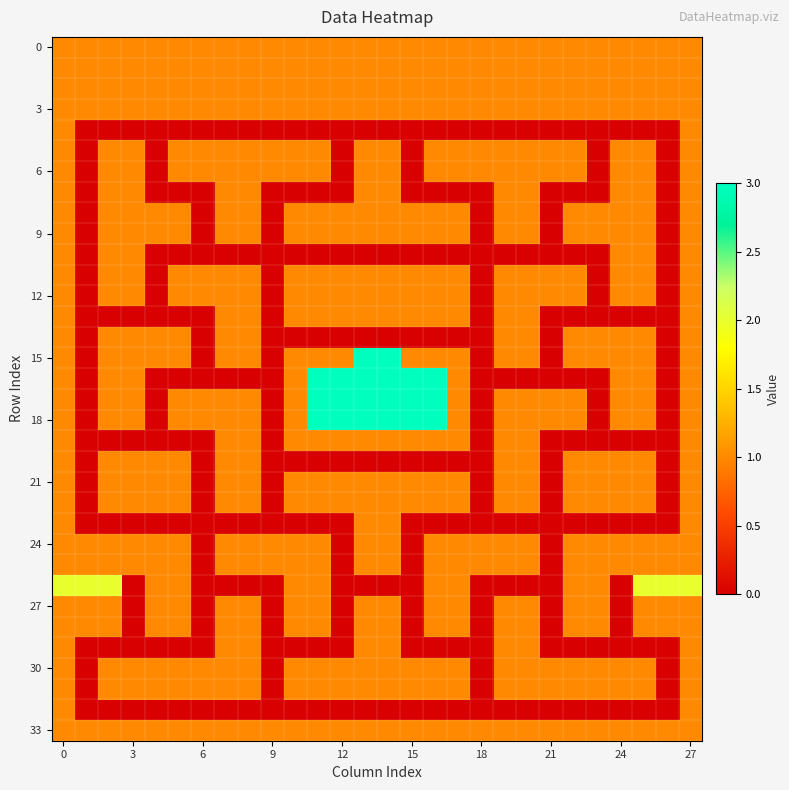

What is the greatest value displayed?

3